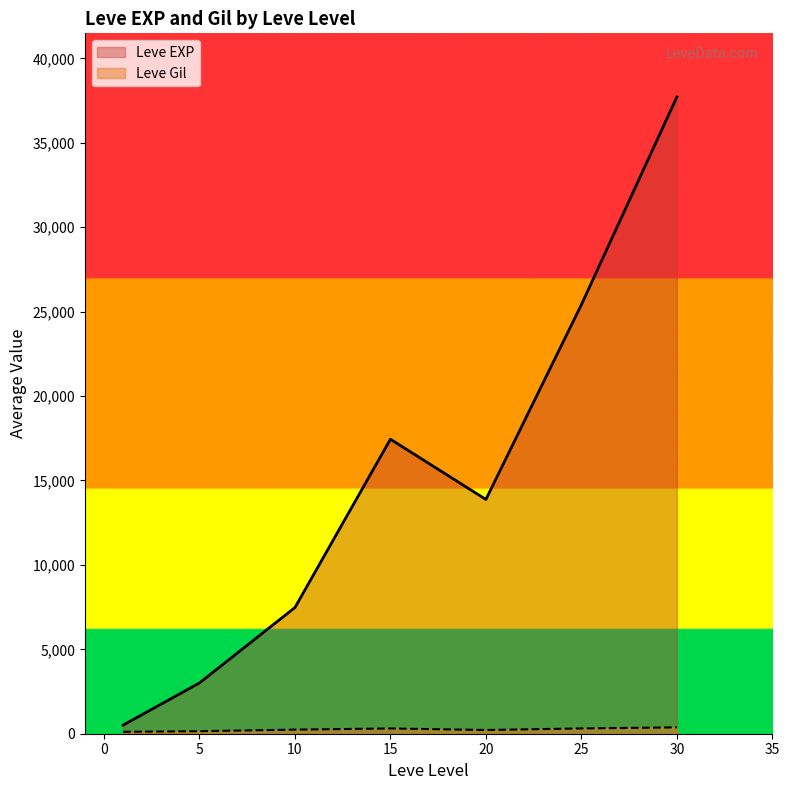

What is the value of the Leve Gil point at the 30th from the left?

280